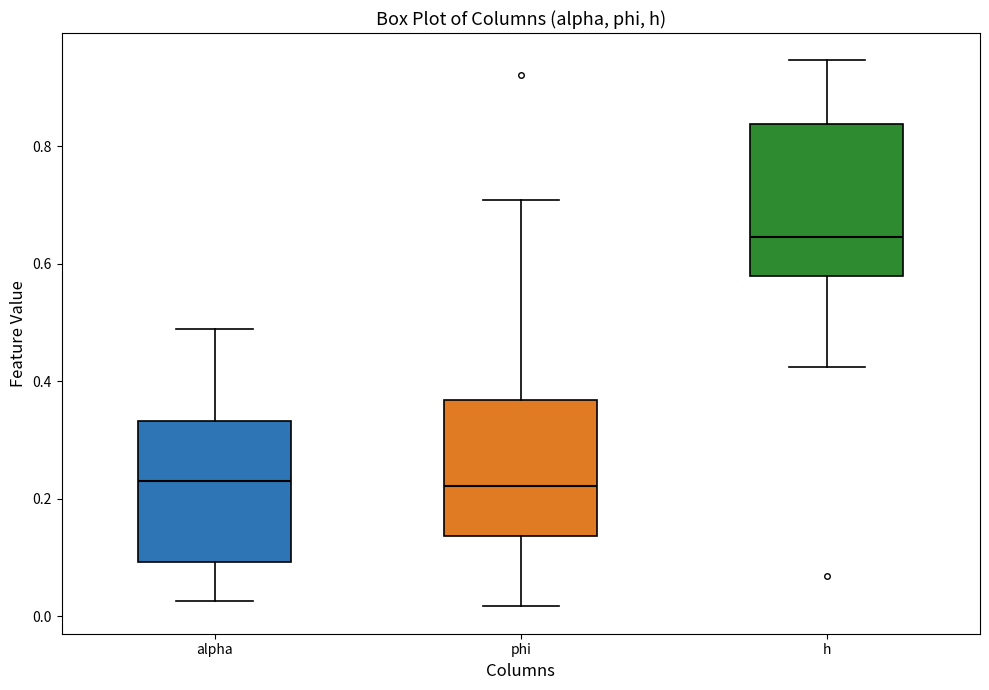

Where is the lower edge of the box for alpha on the y-axis? The values are not printed on the chart, so give them approximately, as read against the axis.

0.10